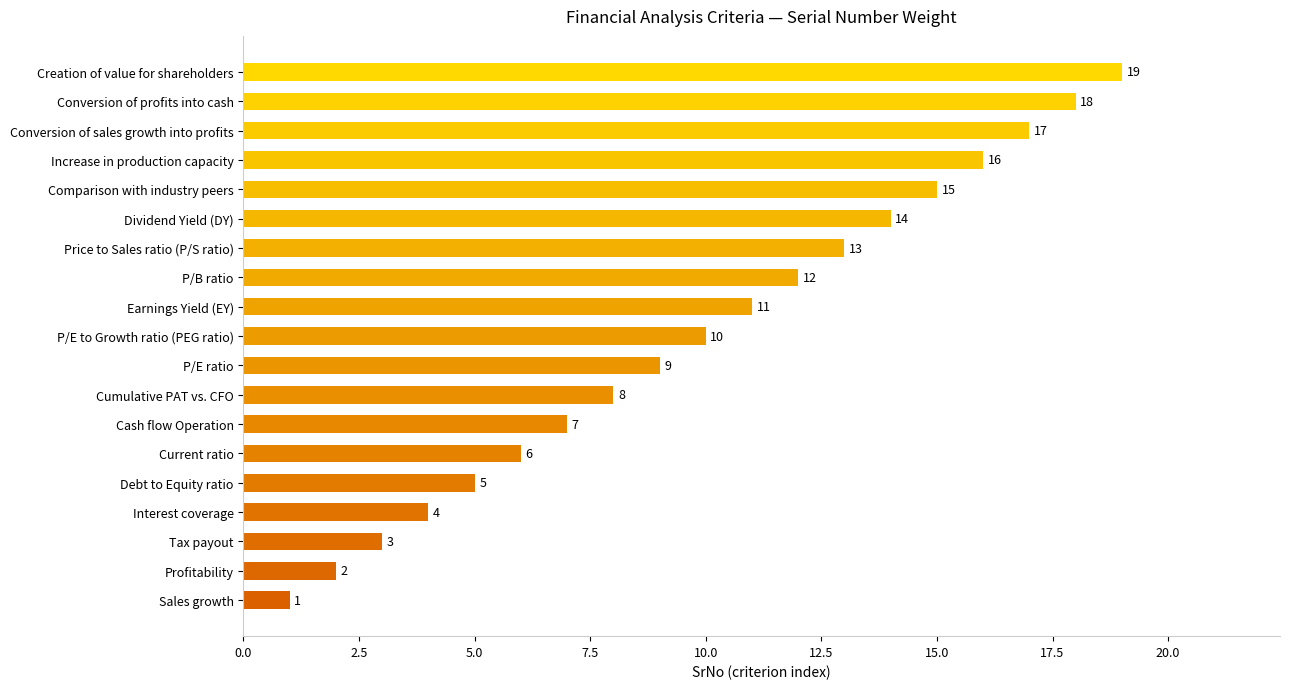

The value at Increase in production capacity is 6. True or false?

False